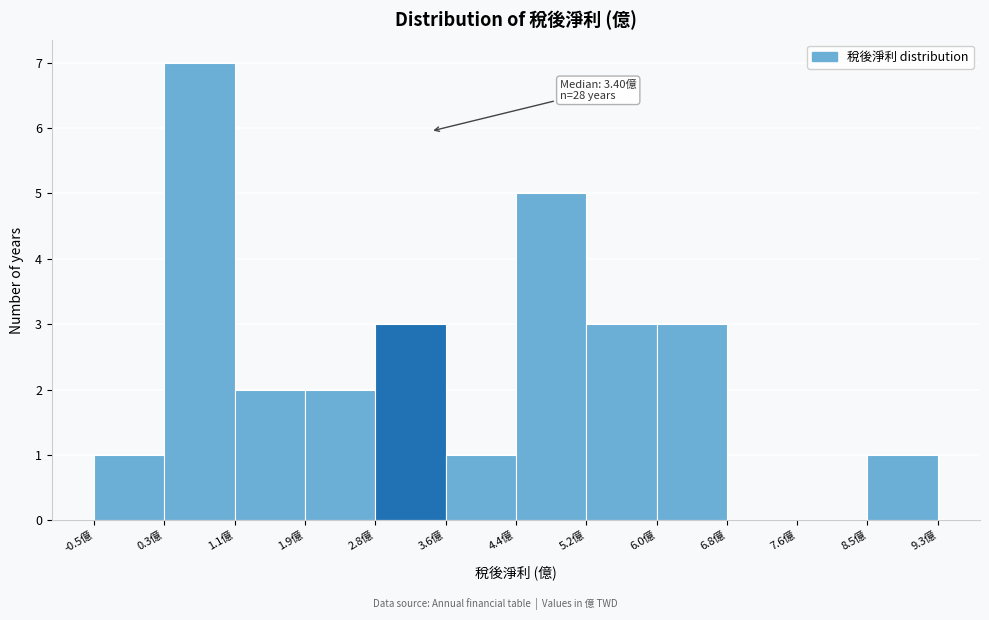

Which range on the x-axis has the tallest bar?

0.3 to 1.1